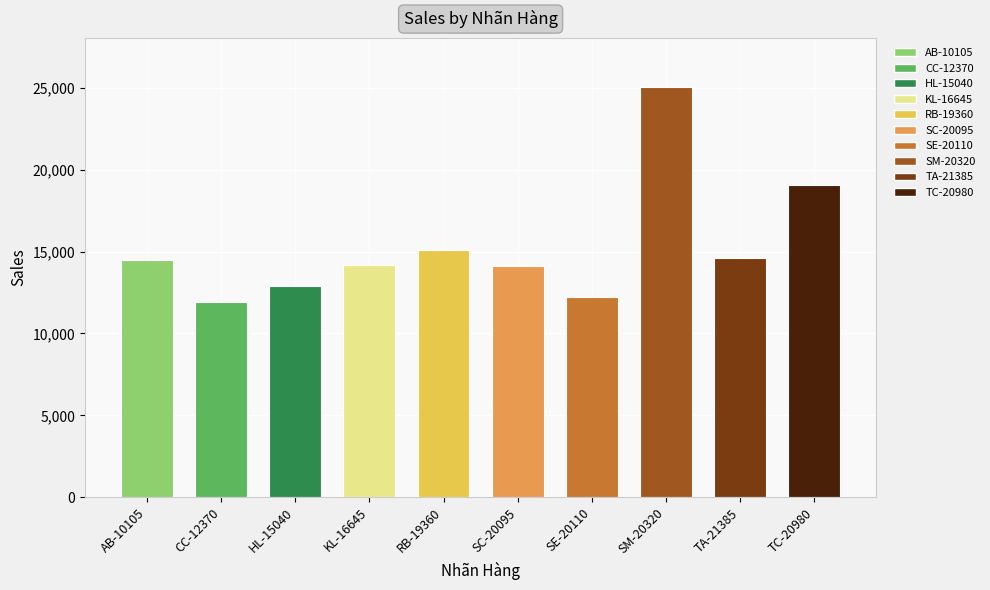

Reading left to right, what are all the values shown in this chart?

14473.6	11941.3	12873.3	14175.2	15117.3	14142.3	12209.4	25043.0	14595.6	19052.2